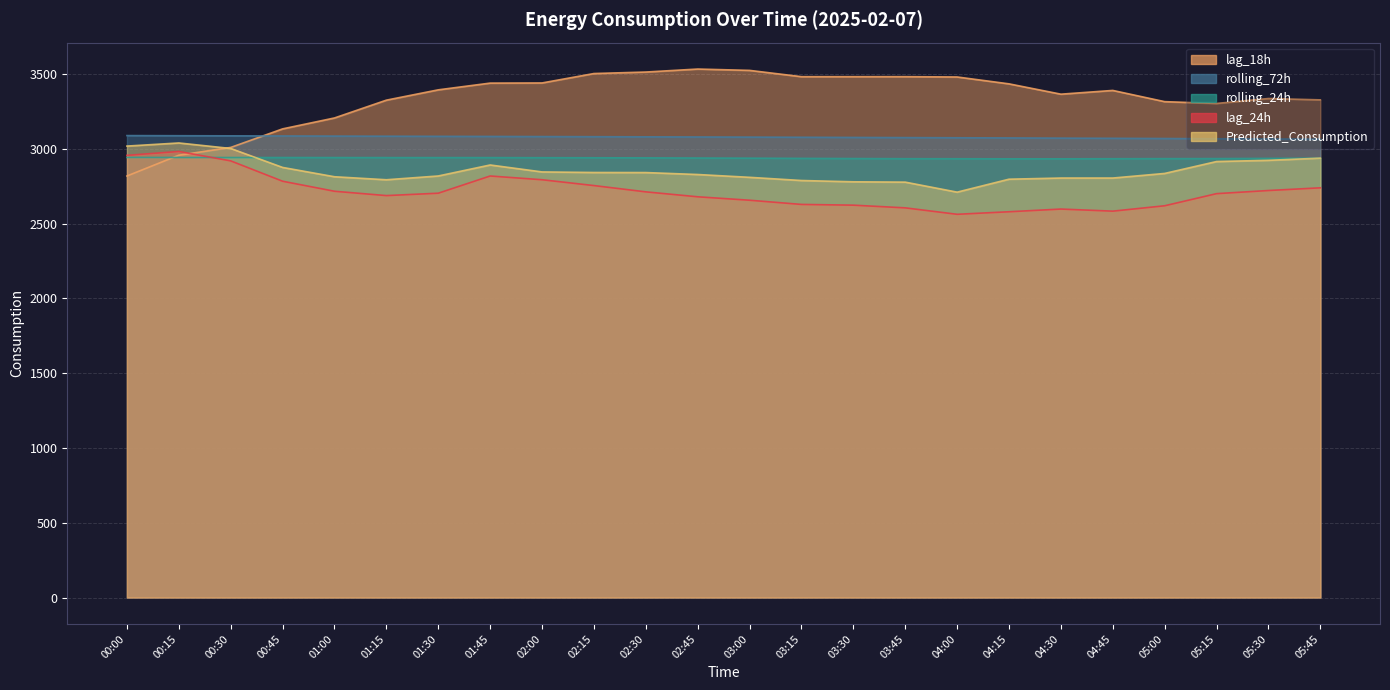

Where is the first local minimum for lag_24h?

01:15